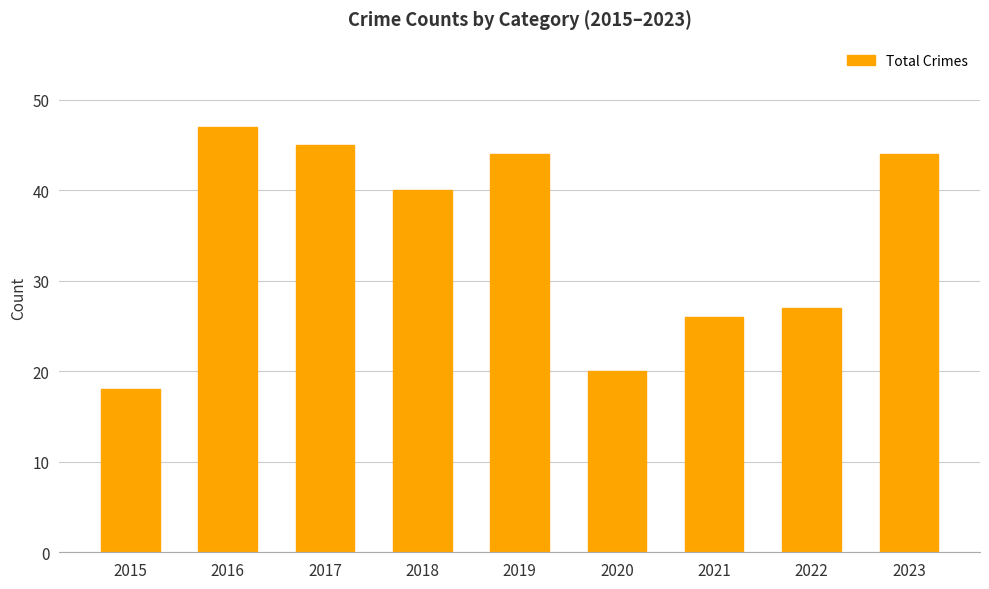

Reading left to right, extract all data points from this chart.

18	47	45	40	44	20	26	27	44